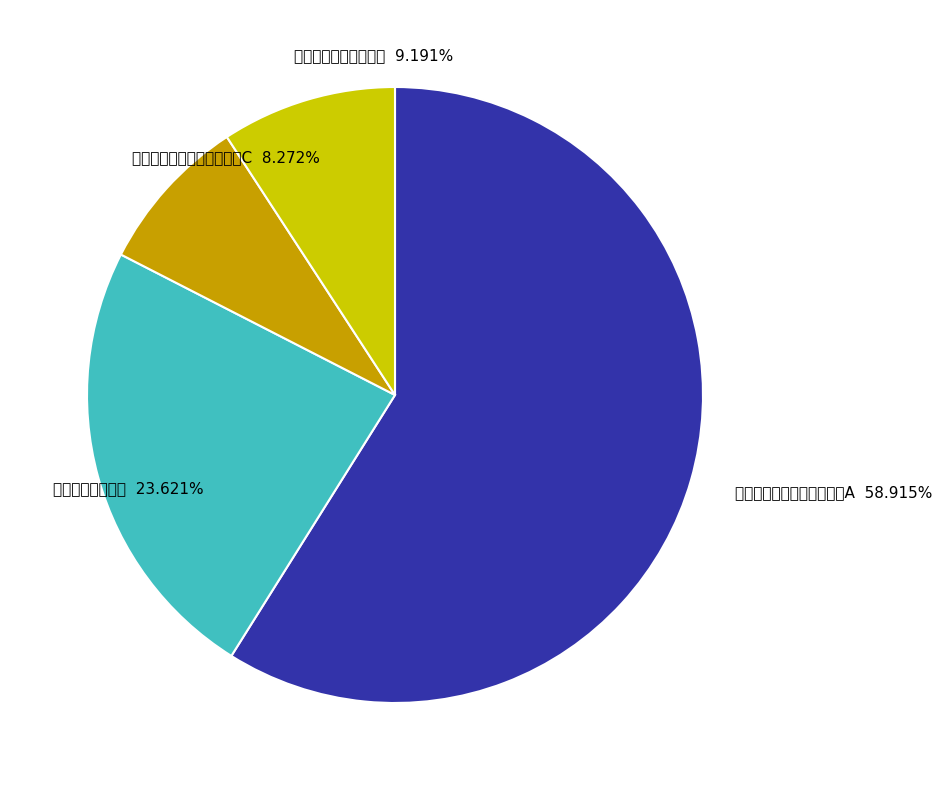

Is it true that 国泰聚优价值灵活配置混合A is 72% of the pie?

False